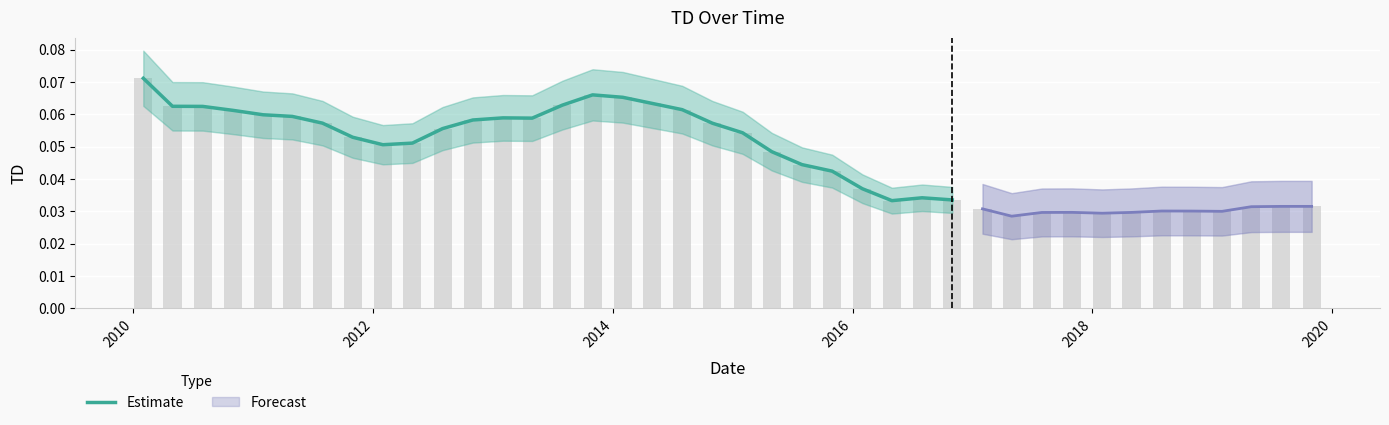

Is it true that the value at 24 is 0.1?

False